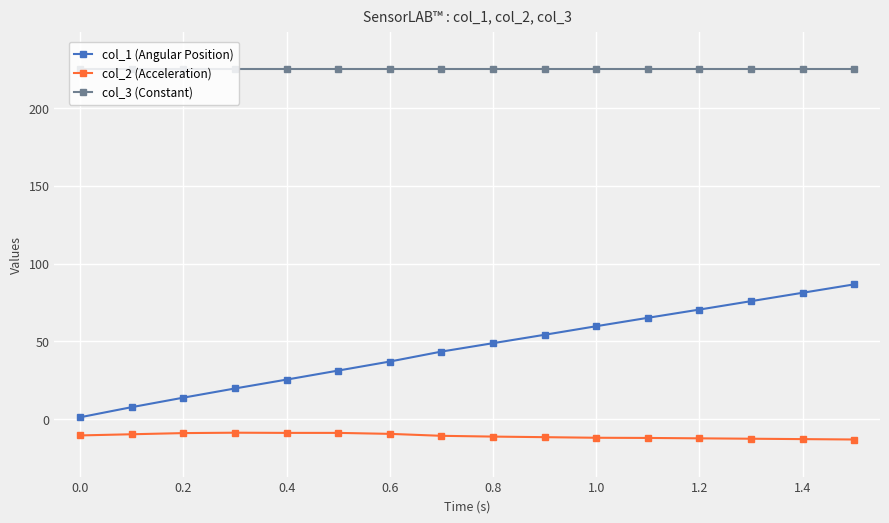

What is the minimum value shown in the chart?

-13.0